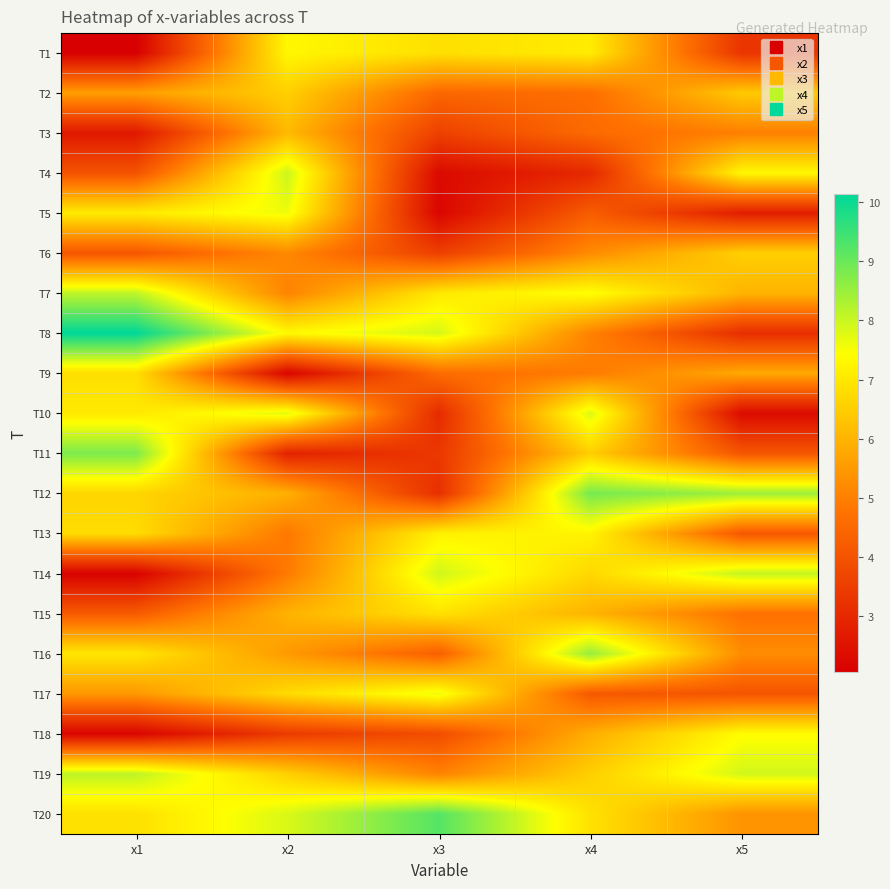

What is the minimum value shown in the chart?

2.1